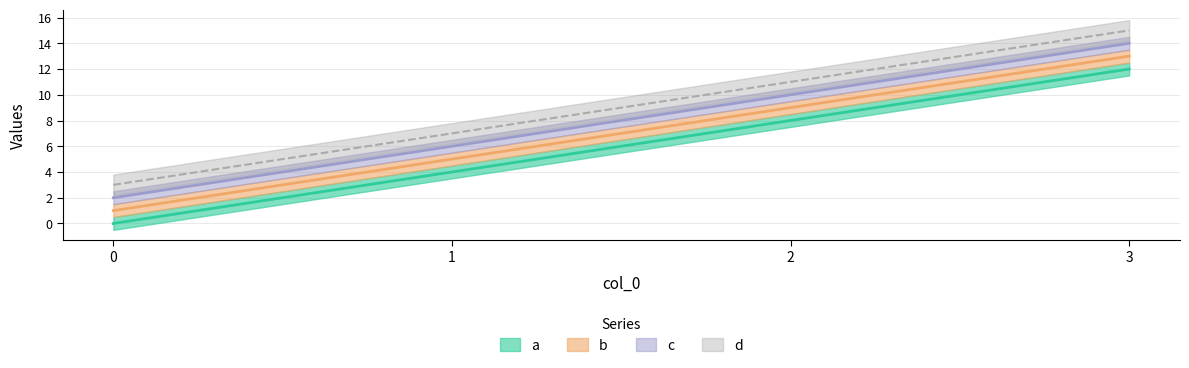

At which category is the sum across all series the highest?

3